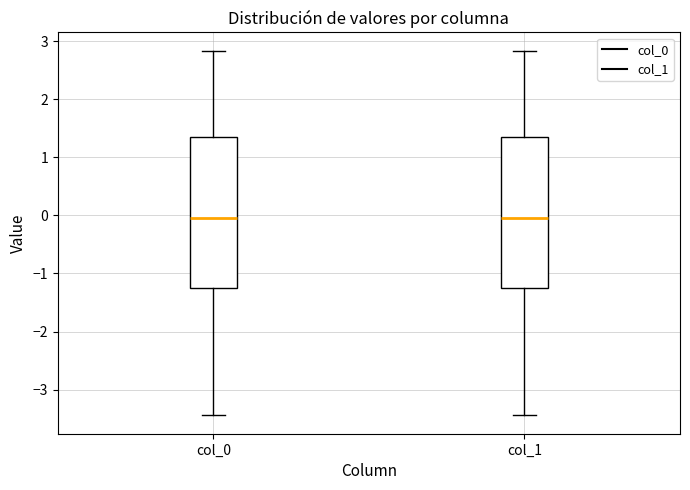

Reading left to right, read every box against the y-axis: the position of its median line, the range the box covers, and the ends of its whiskers. The values are not printed on the chart, so give them approximately, as read against the axis.

col_0: median 0.0, box -1.3 to 1.3, whiskers -3.4 to 2.8
col_1: median 0.0, box -1.3 to 1.3, whiskers -3.4 to 2.8